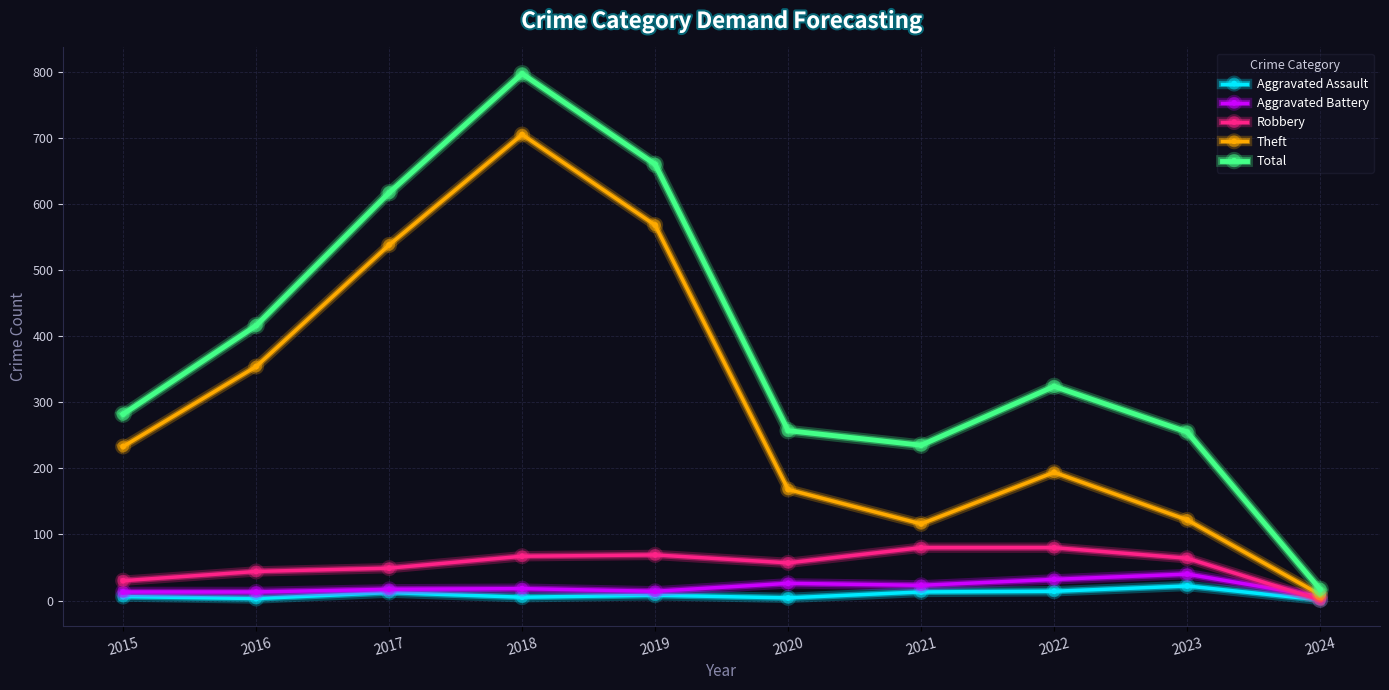

True or false: Robbery has a value of 57 at 2020.

True